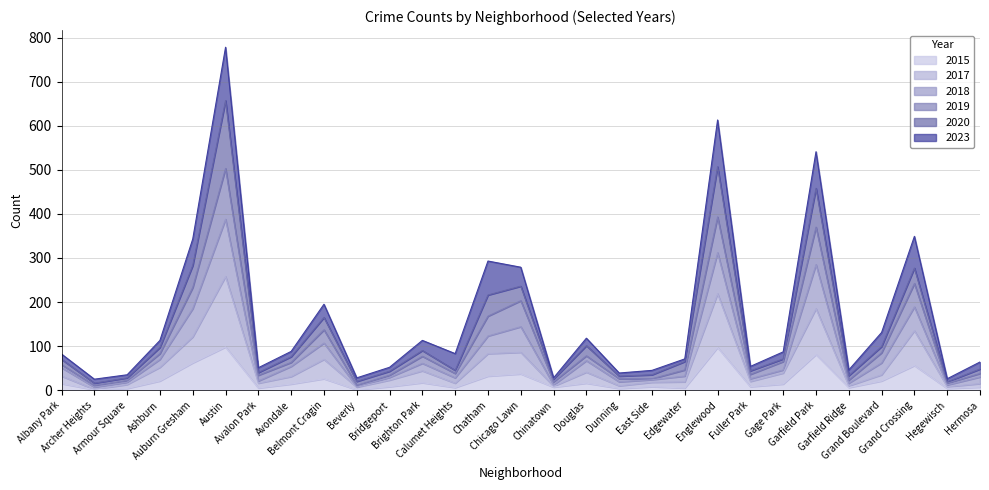

Which category has the lowest value in the 2015 series?

Archer Heights